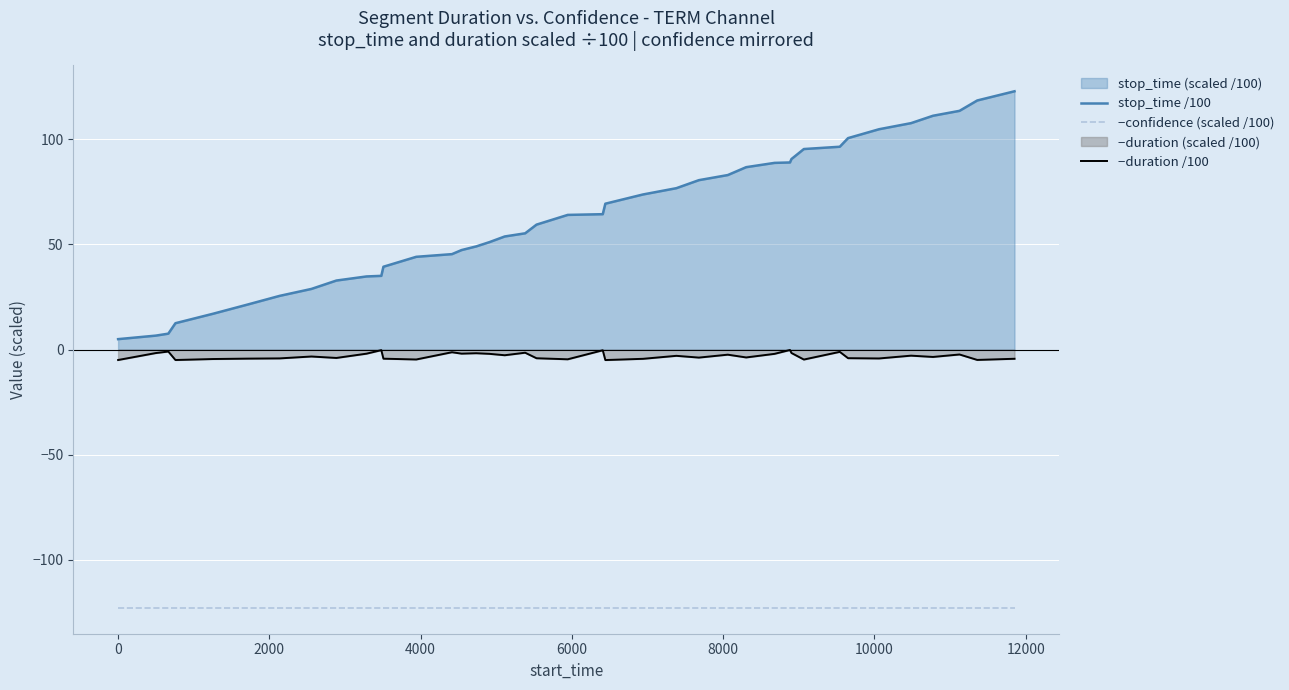

Which series has the largest total across all categories?

stop_time /100